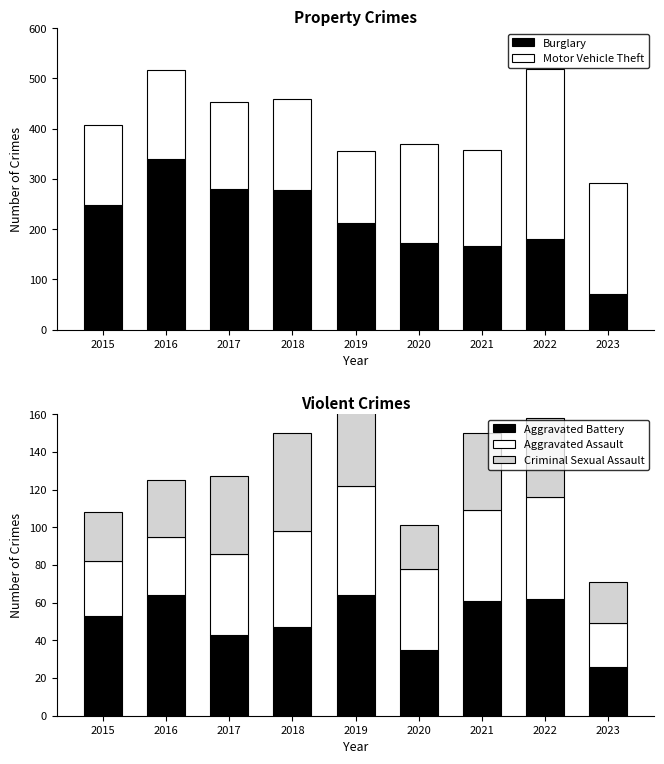

Reading left to right, extract all data points from this chart.

Burglary: 2015=247	2016=340	2017=280	2018=278	2019=213	2020=173	2021=167	2022=180	2023=71
Motor Vehicle Theft: 2015=160	2016=177	2017=173	2018=180	2019=143	2020=196	2021=191	2022=338	2023=220
Aggravated Battery: 2015=53	2016=64	2017=43	2018=47	2019=64	2020=35	2021=61	2022=62	2023=26
Aggravated Assault: 2015=29	2016=31	2017=43	2018=51	2019=58	2020=43	2021=48	2022=54	2023=23
Criminal Sexual Assault: 2015=26	2016=30	2017=41	2018=52	2019=51	2020=23	2021=41	2022=42	2023=22